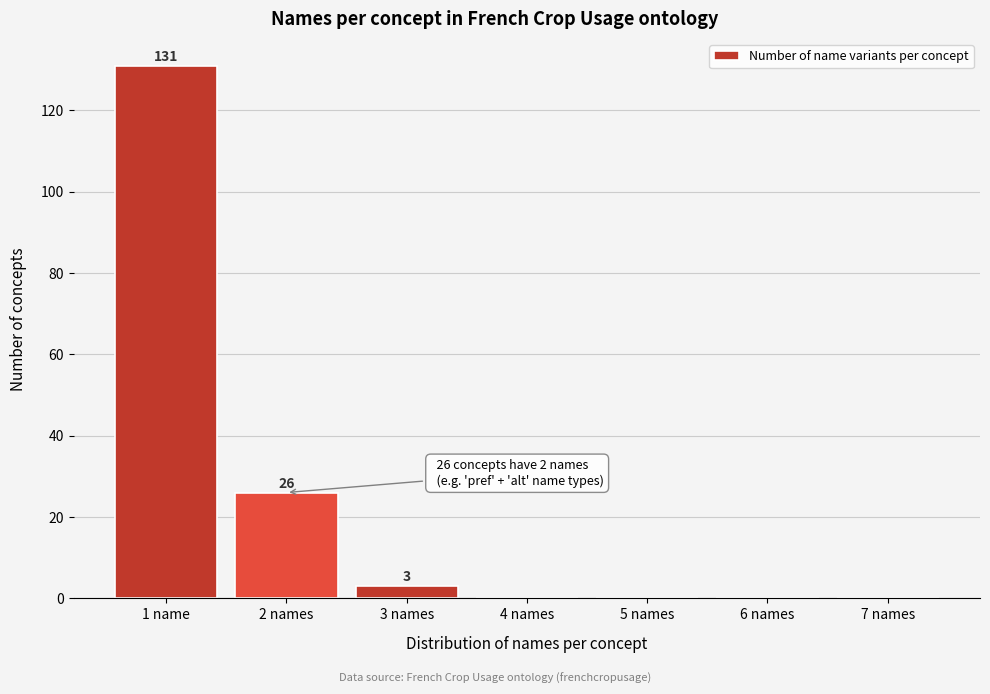

Reading left to right, extract all data points from this chart.

1 name=131	2 names=26	3 names=3	4 names=0	5 names=0	6 names=0	7 names=0